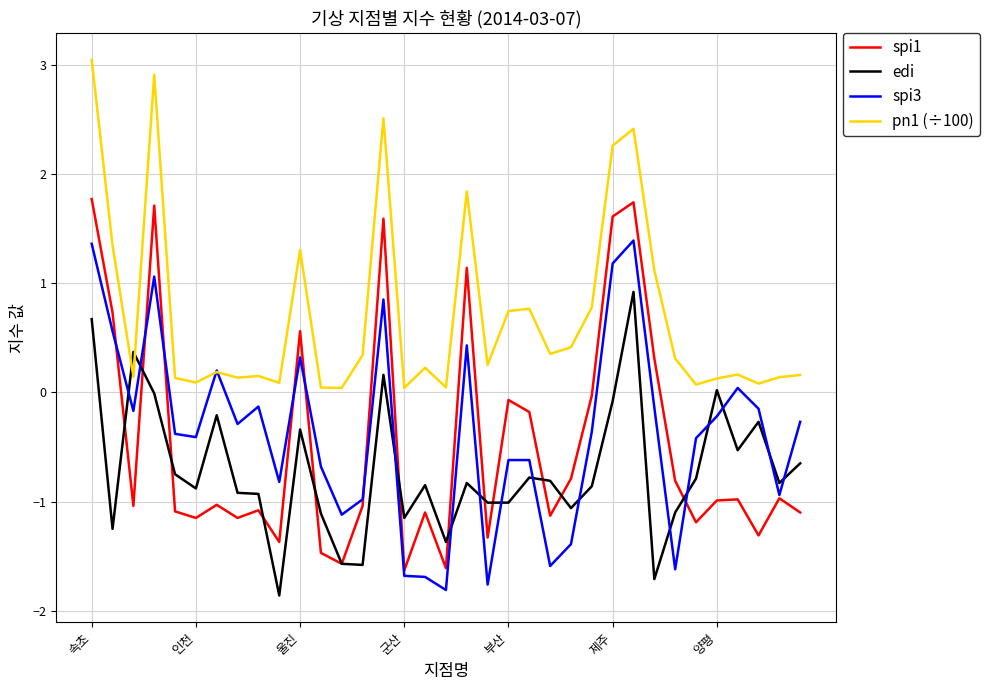

Which series has the largest range (max minus min)?

spi1